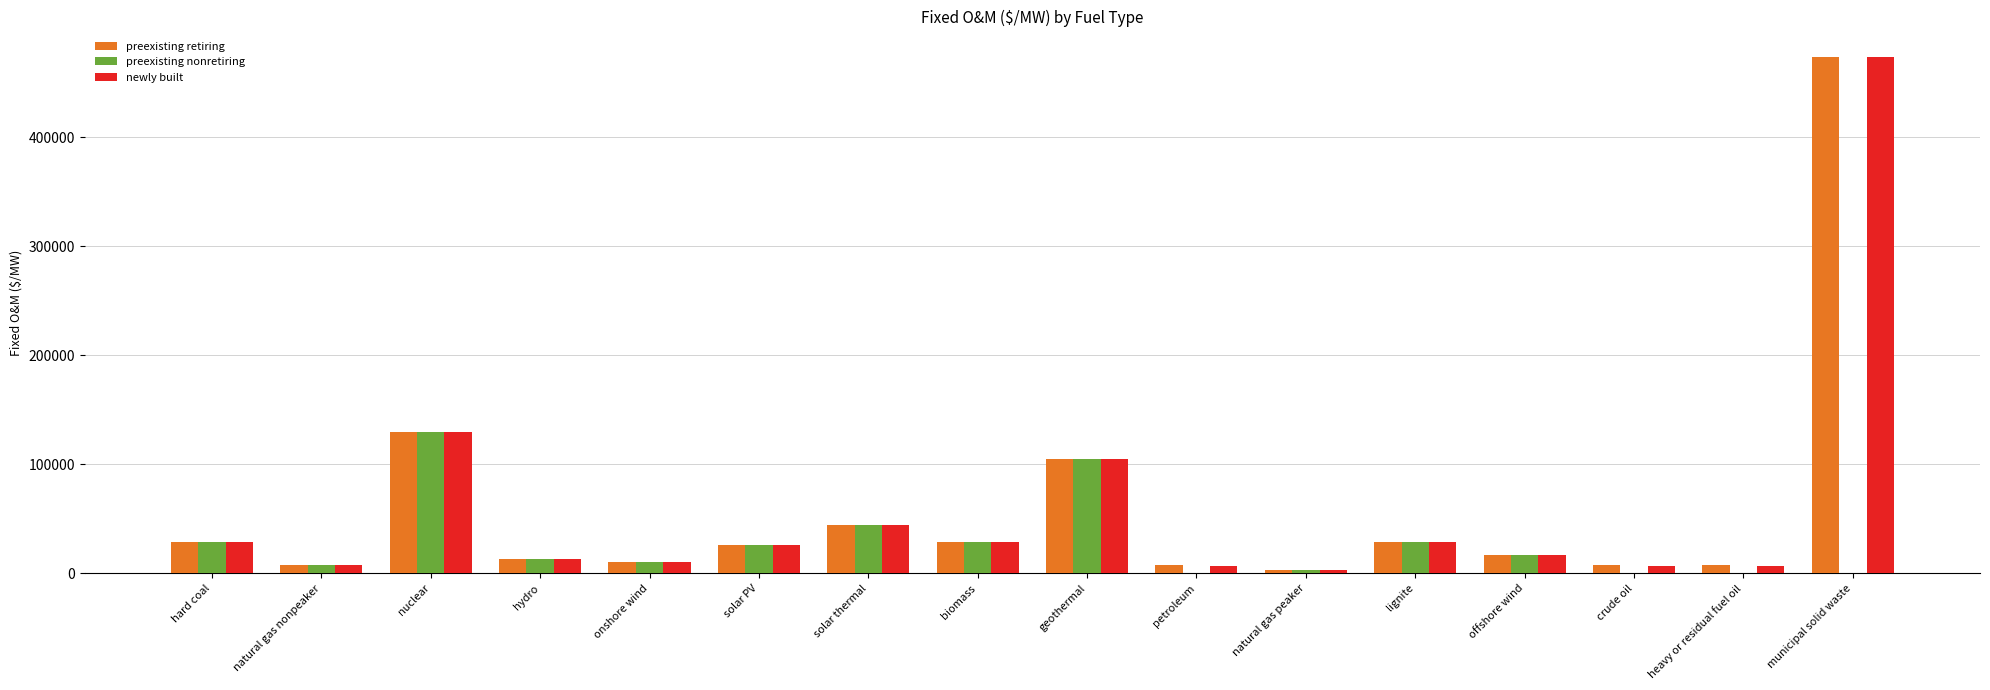

Is the value of preexisting nonretiring at natural gas peaker greater than the value of preexisting retiring at crude oil?

No